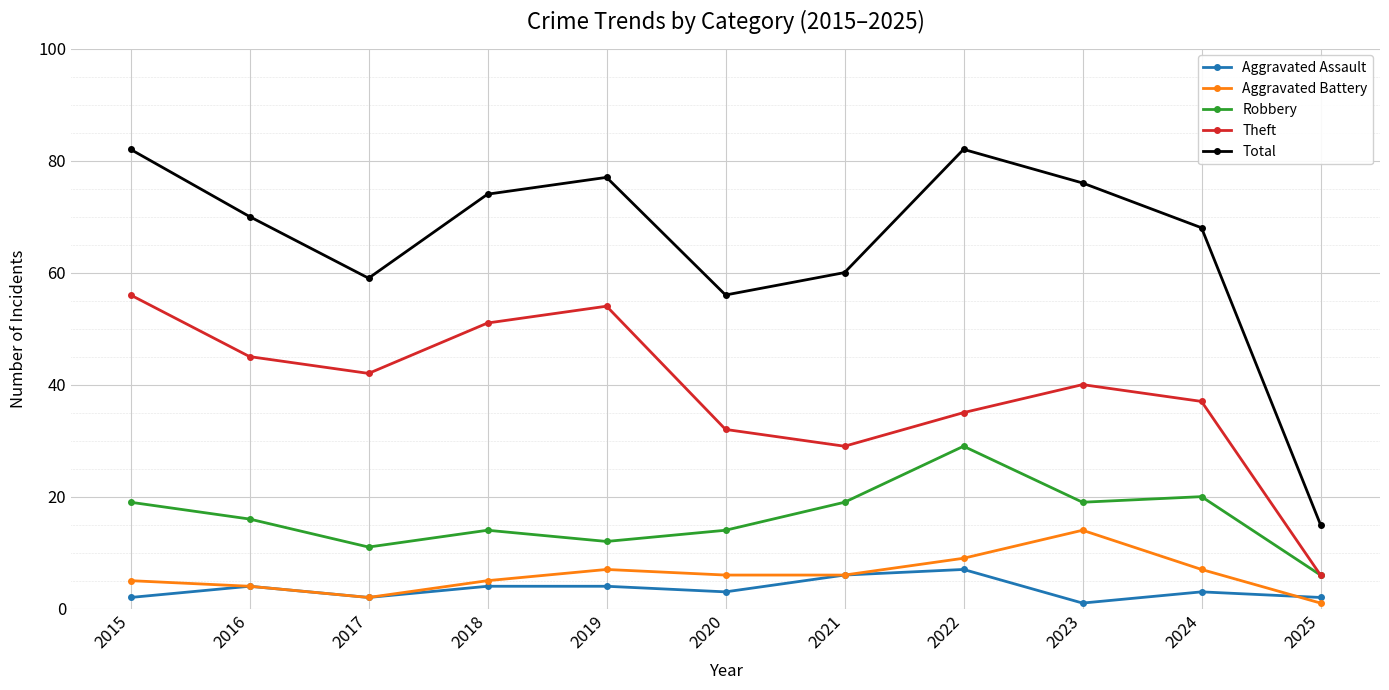

What is the maximum value for Aggravated Assault?

7